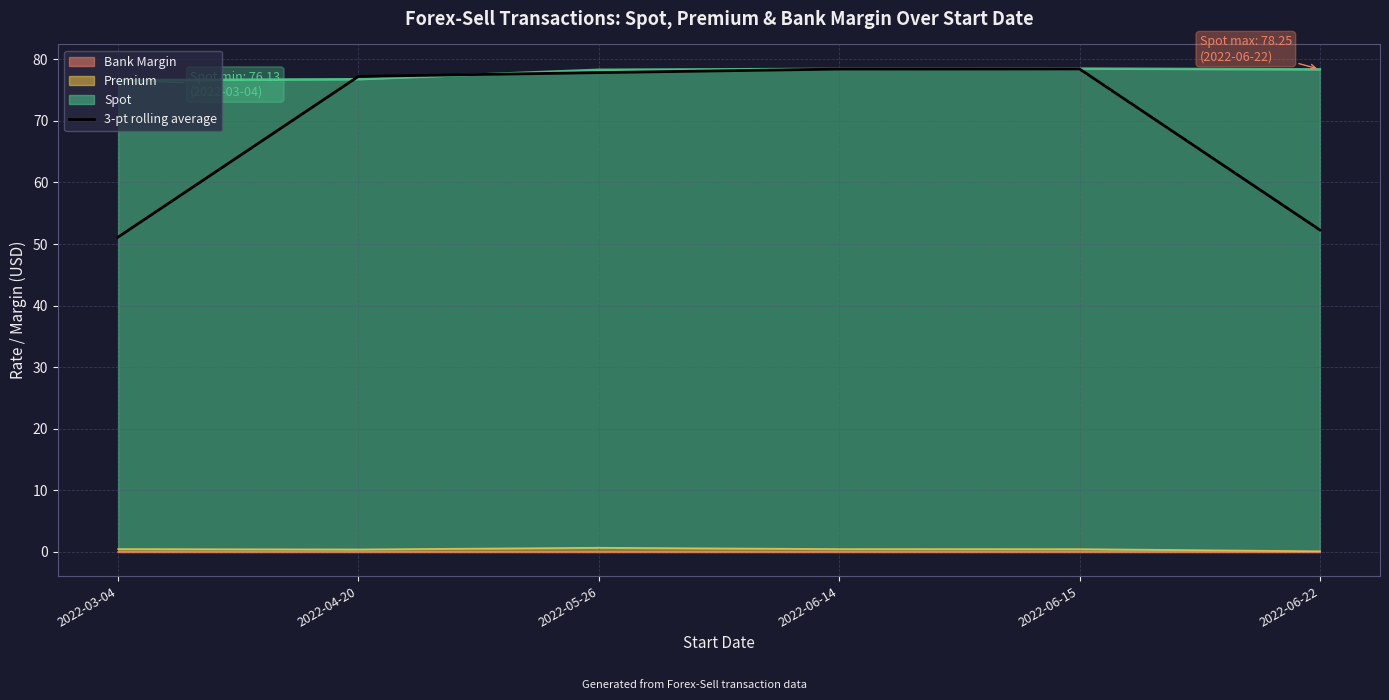

Which category has the lowest value across all series?

2022-03-04